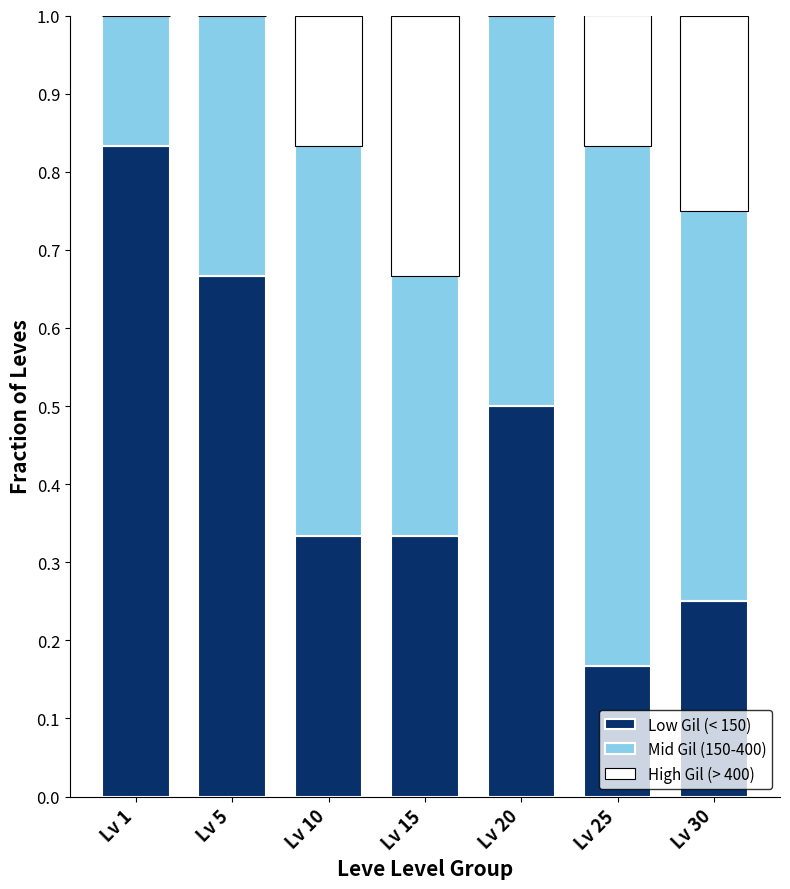

What are all the series names shown in the legend?

Low Gil (< 150), Mid Gil (150-400), High Gil (> 400)